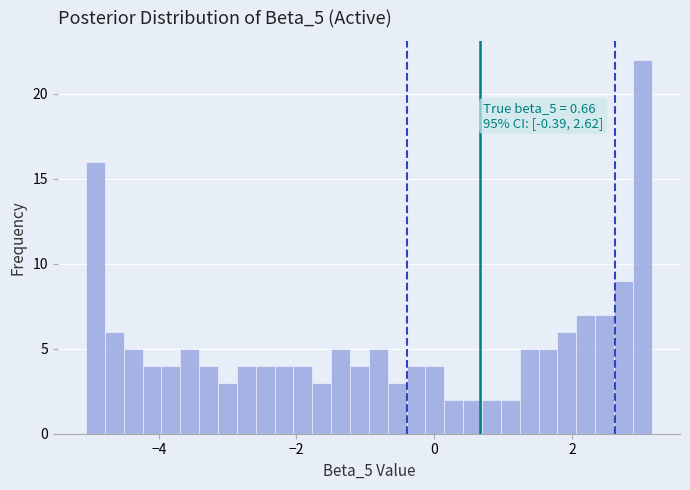

Read against the x-axis, roughly where is the centre of the tallest bar?

3.0